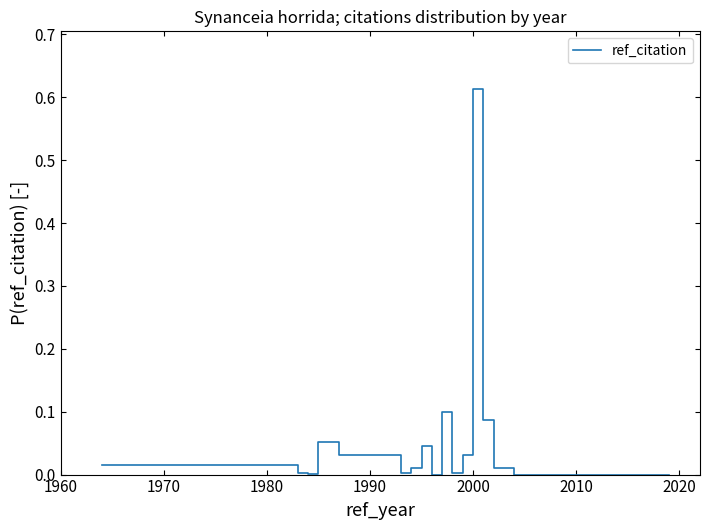

Is this an area chart (filled region under the line)?

No